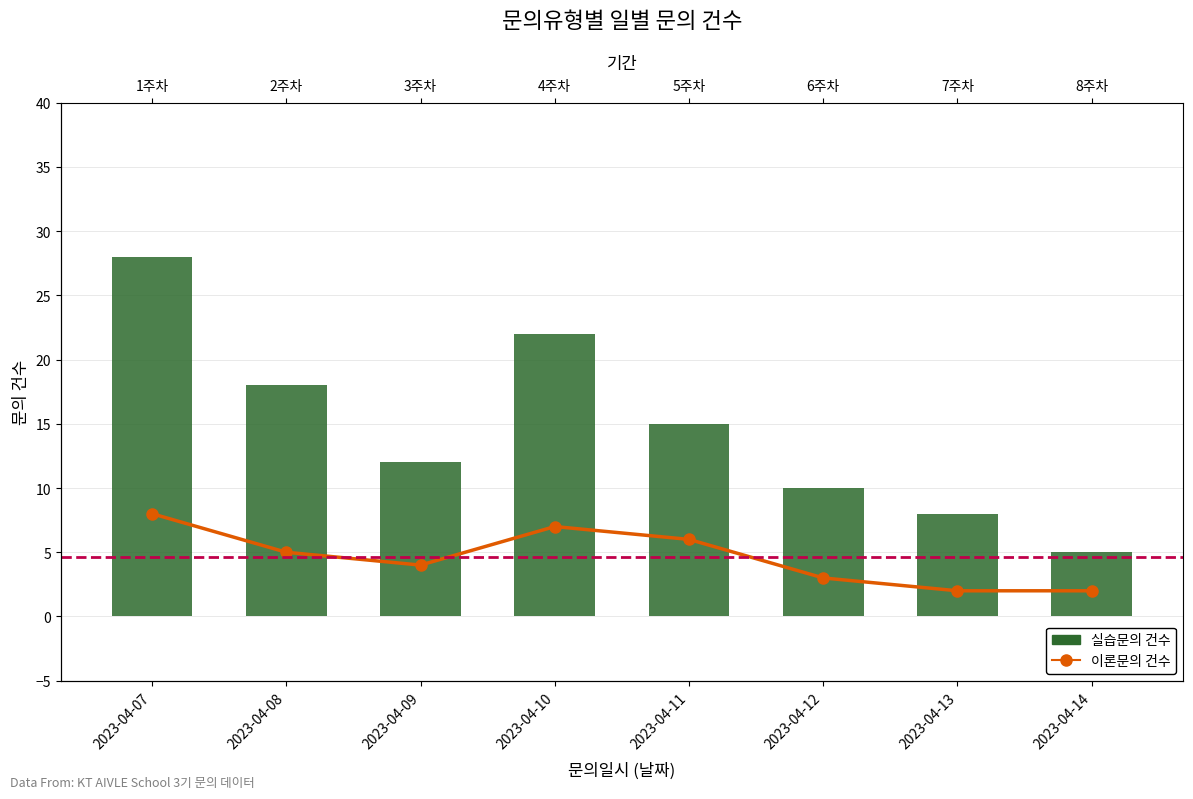

Reading right to left, transcribe all the data shown in this chart.

이론문의 건수: 2023-04-14=2	2023-04-13=2	2023-04-12=3	2023-04-11=6	2023-04-10=7	2023-04-09=4	2023-04-08=5	2023-04-07=8
실습문의 건수: 2023-04-14=5	2023-04-13=8	2023-04-12=10	2023-04-11=15	2023-04-10=22	2023-04-09=12	2023-04-08=18	2023-04-07=28